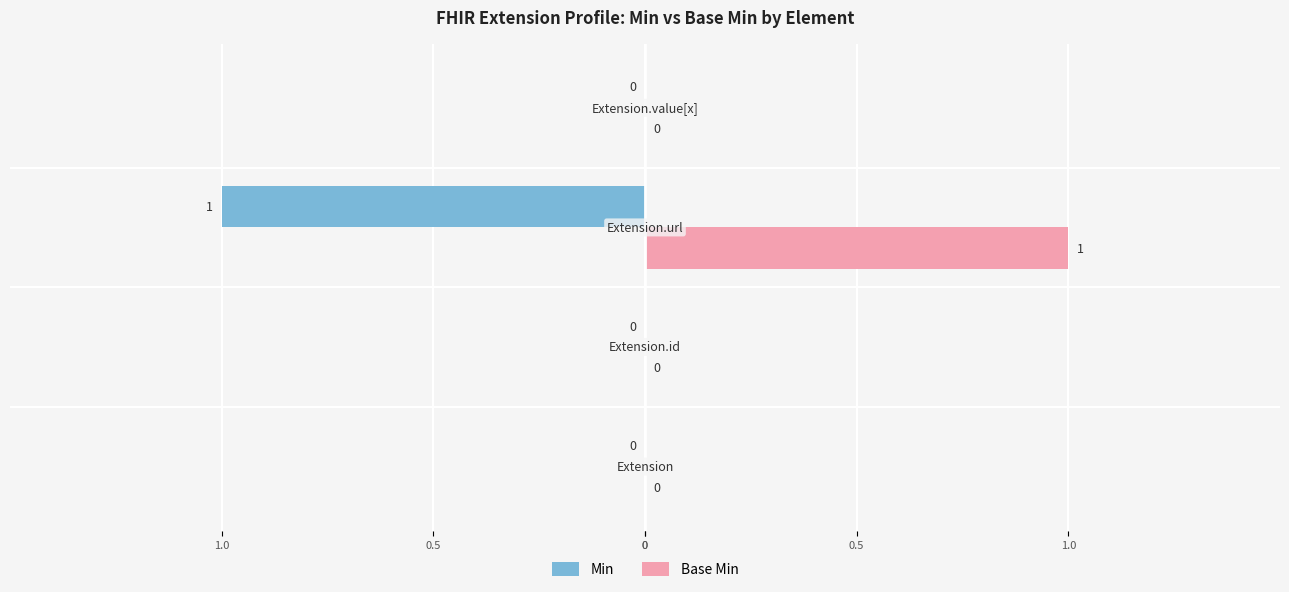

What are all the series names shown in the legend?

Min, Base Min